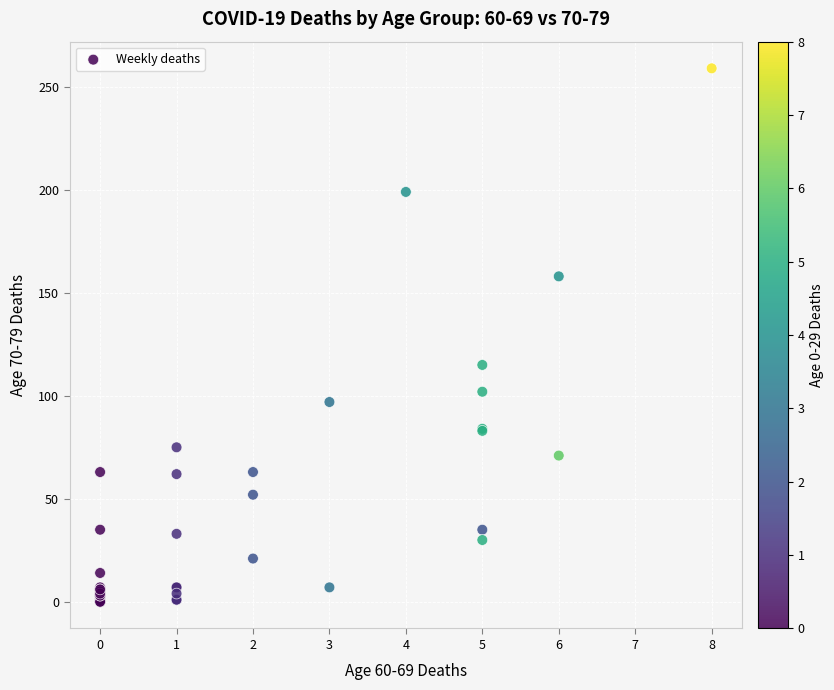

What Y value in the scatter plot is closest to 129?

115